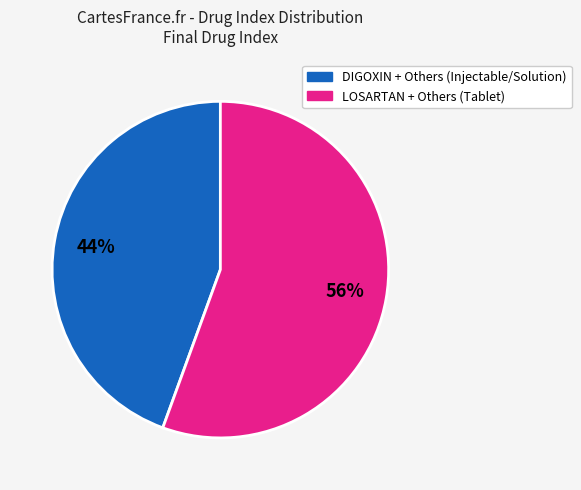

To the nearest percent, what is the average slice percentage?

50%